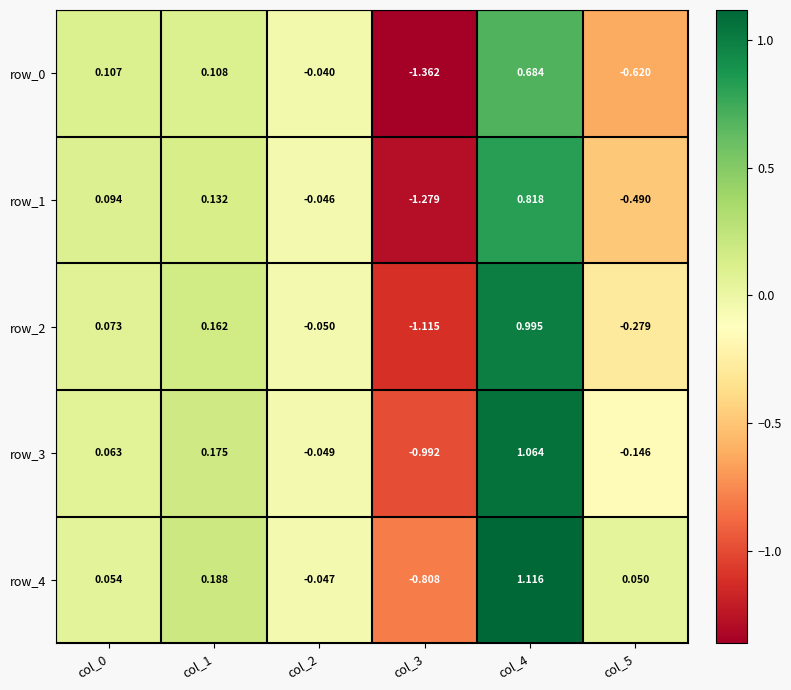

At how many categories does at least one series exceed 0?

4